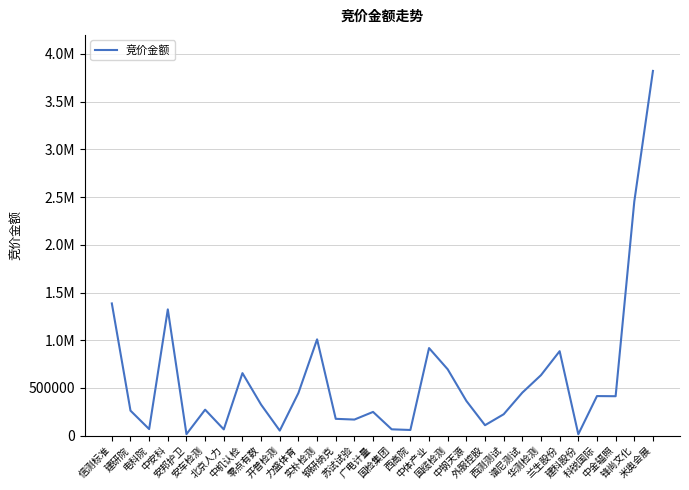

Does the chart display data point markers on the line(s)?

No